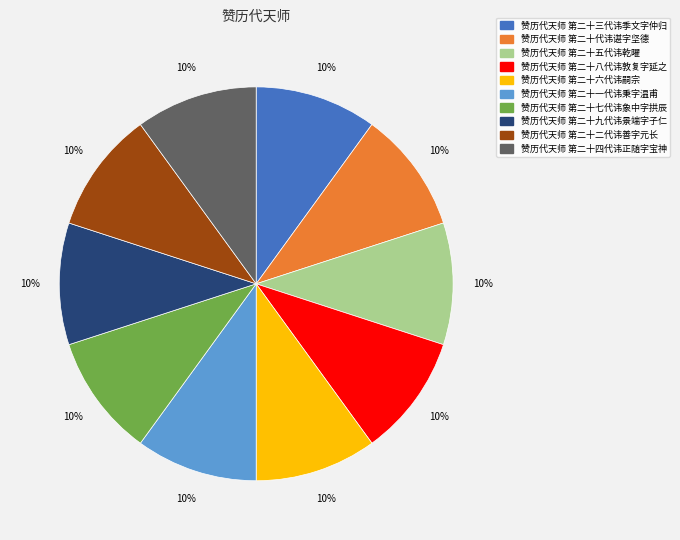

To the nearest percent, what is the combined percentage of 赞历代天师 第二十三代讳季文字仲归 and 赞历代天师 第二十四代讳正随字宝神?

20%